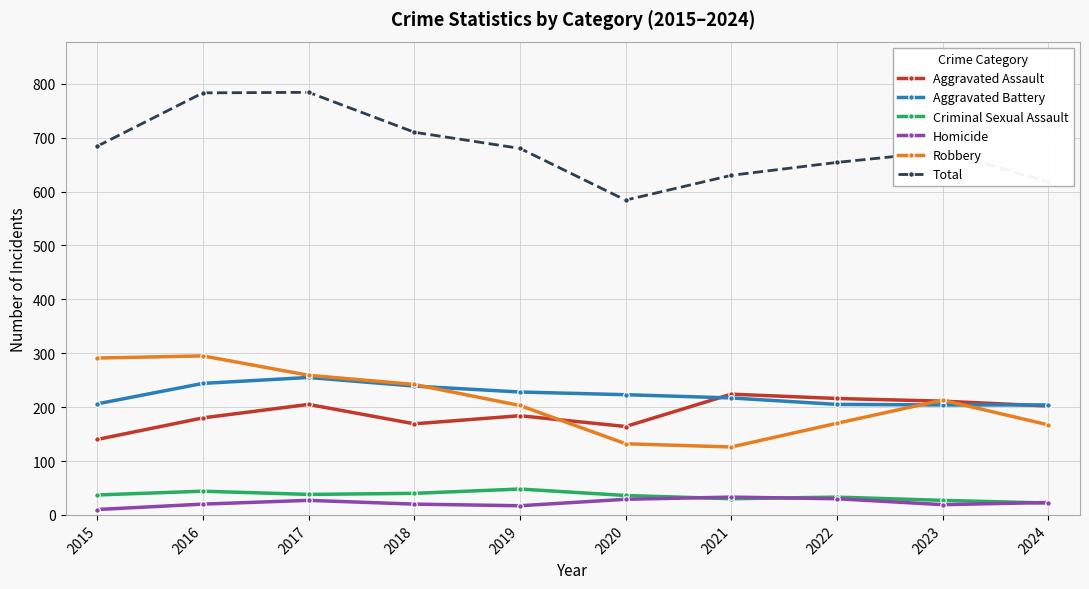

How many series are shown in this chart?

6